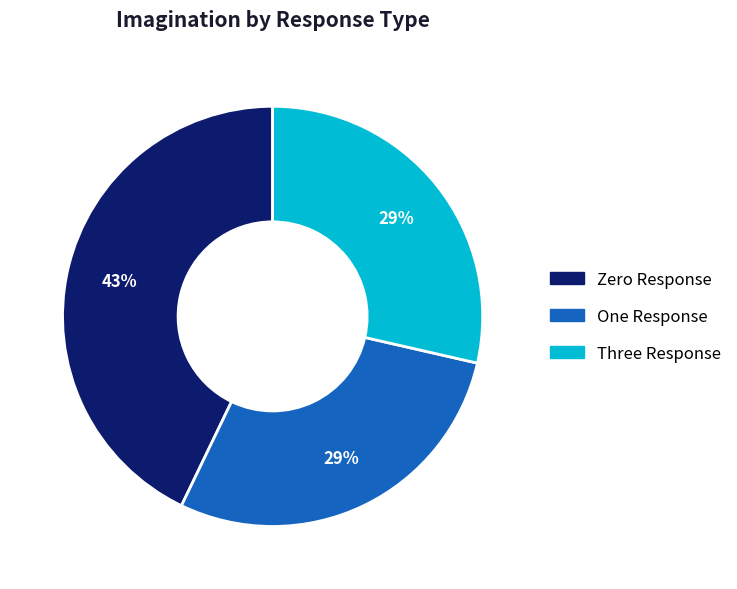

Between Zero Response and One Response, which is larger?

Zero Response